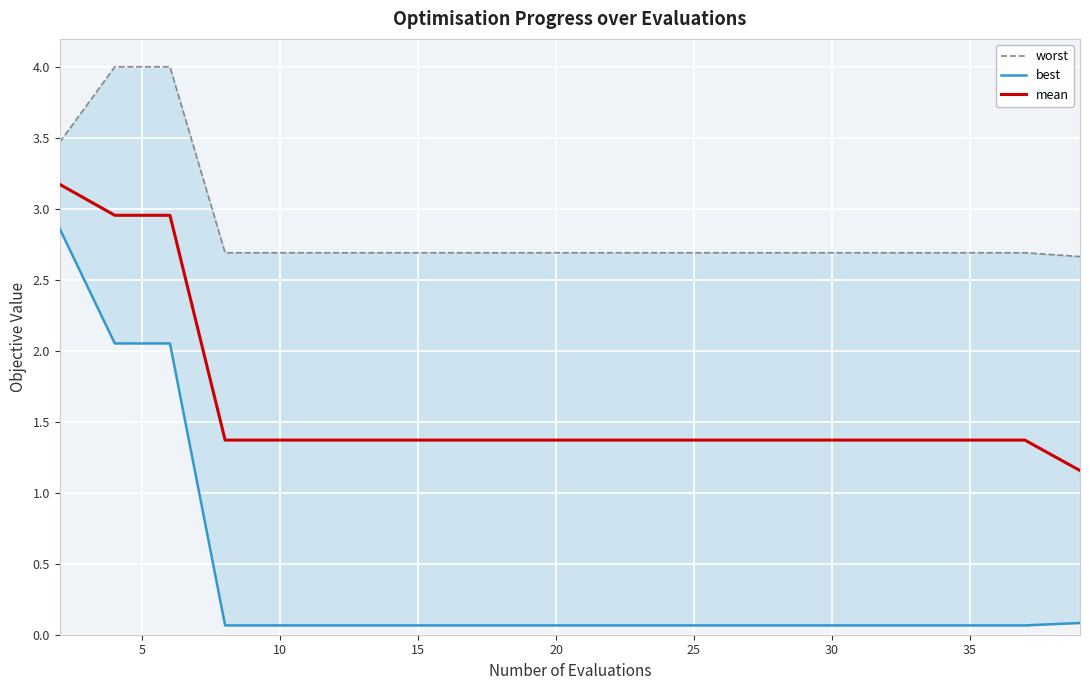

What value does the best series have at 15?

0.1